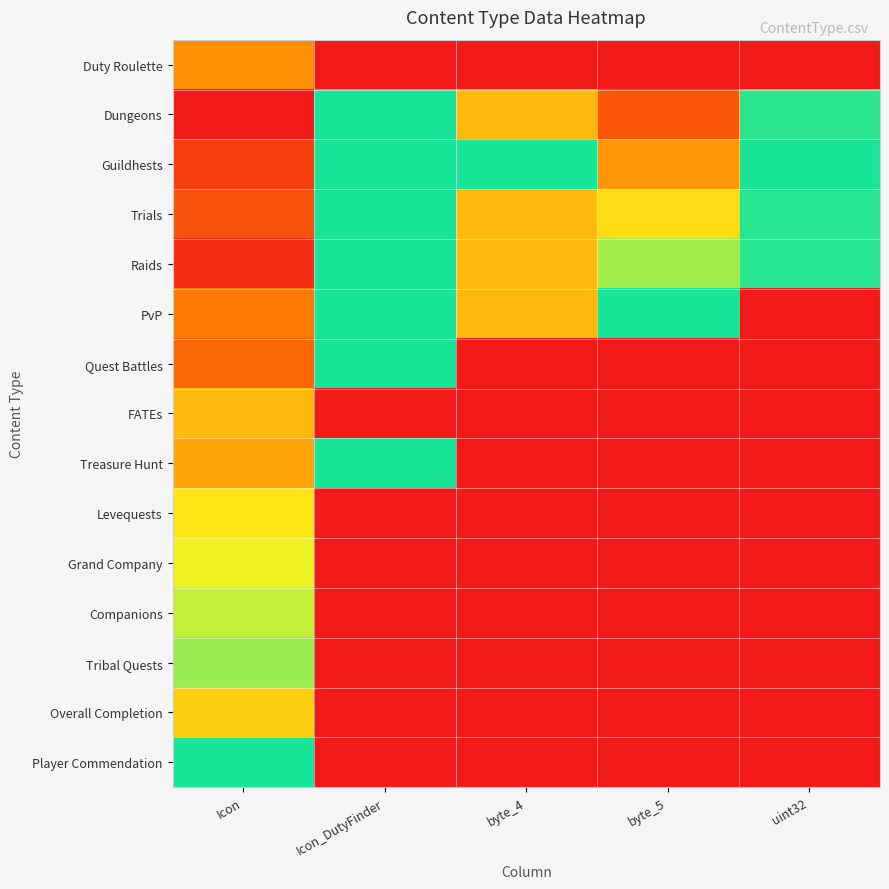

What is the spread (max minus min) of values at uint32?

1.0